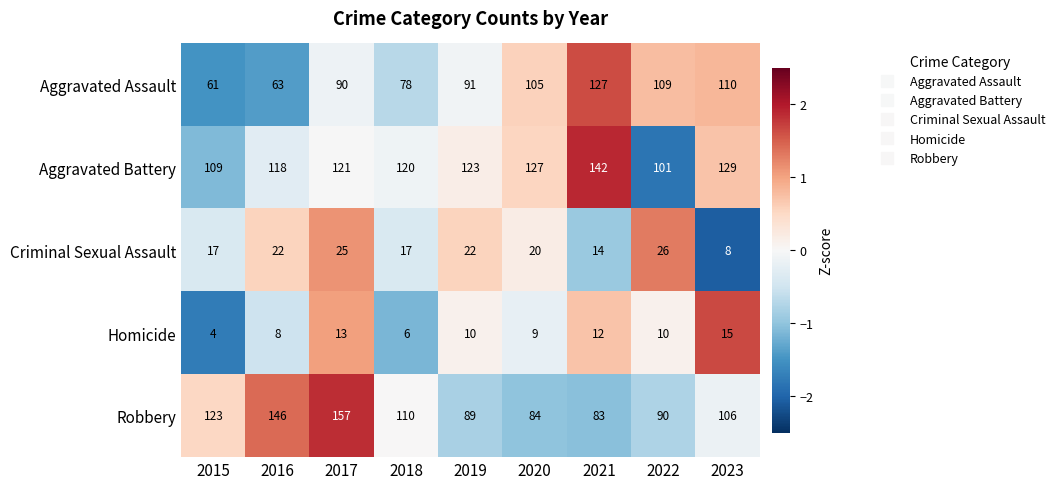

What is the difference between the maximum and minimum values in the Aggravated Assault series?

66